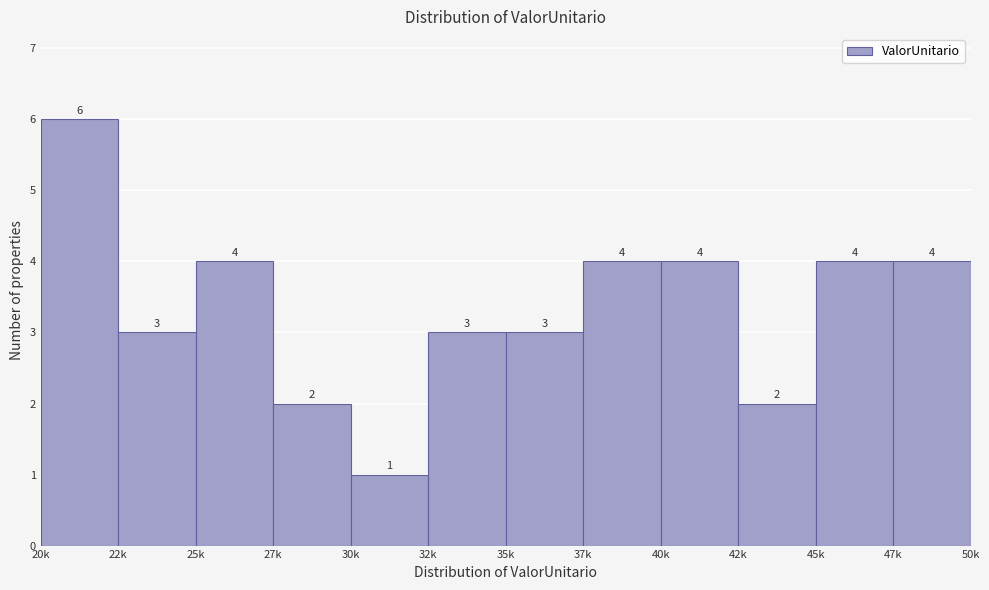

Reading left to right, what are all the values shown in this chart?

20k=6	22k=3	25k=4	27k=2	30k=1	32k=3	35k=3	37k=4	40k=4	42k=2	45k=4	47k=4